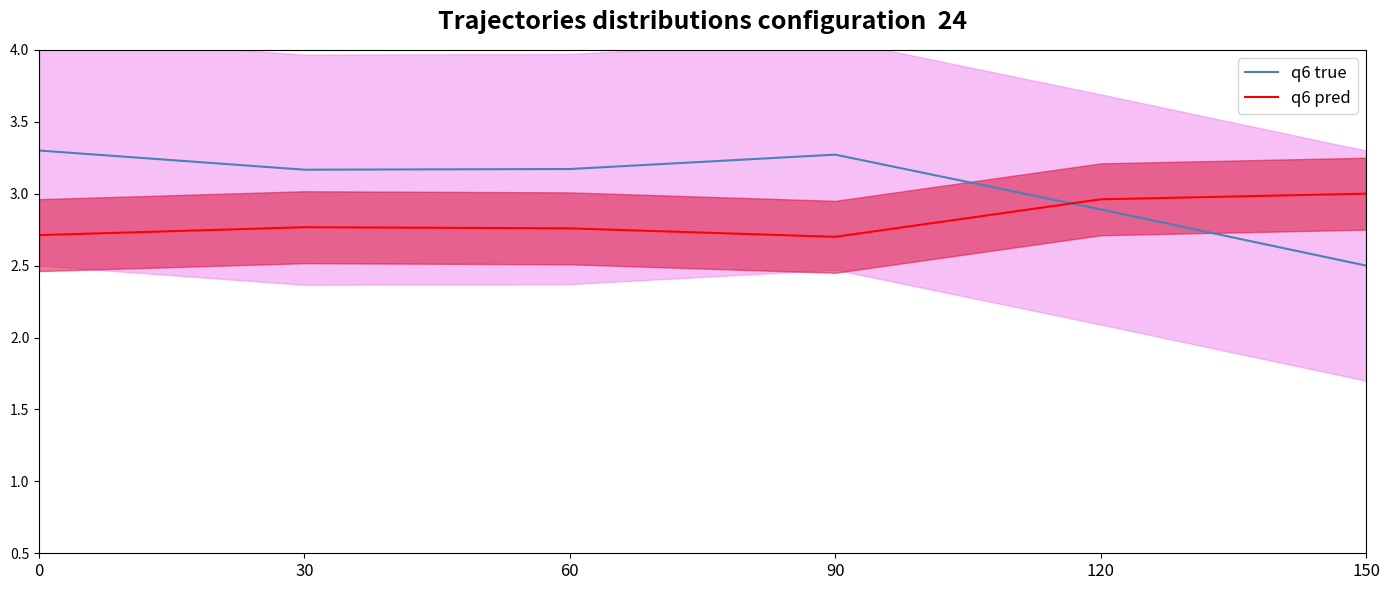

True or false: q6 pred and q6 true cross at least once.

True